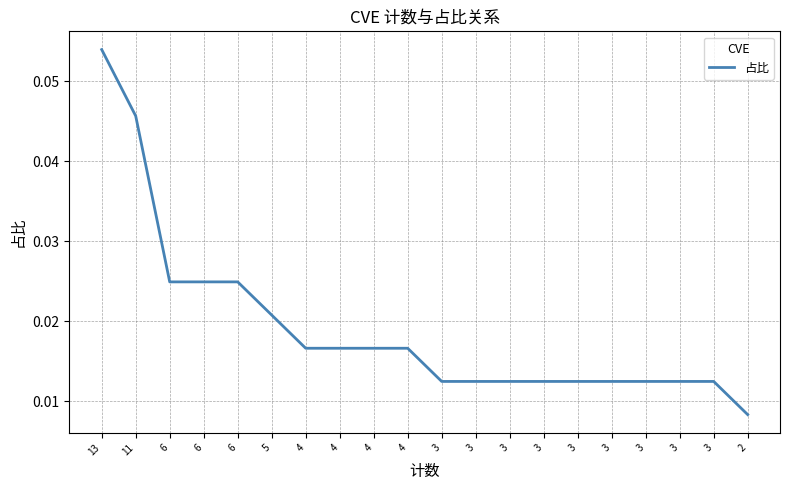

The value at 4 is 0.0. True or false?

True